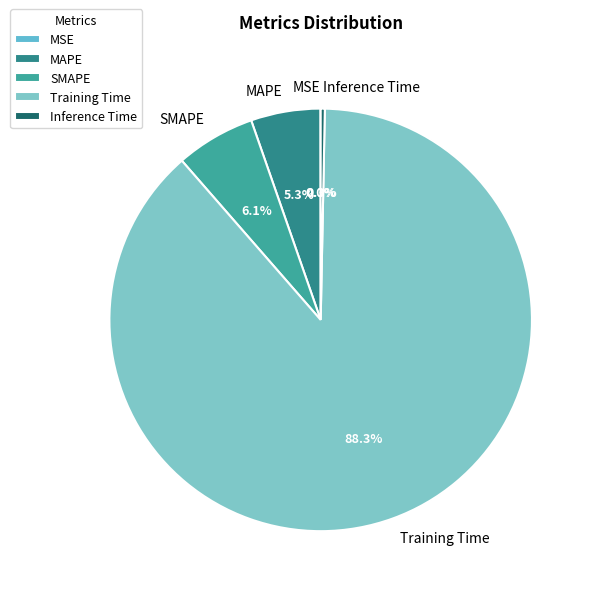

What percentage is the Training Time slice, to the nearest percent?

88%